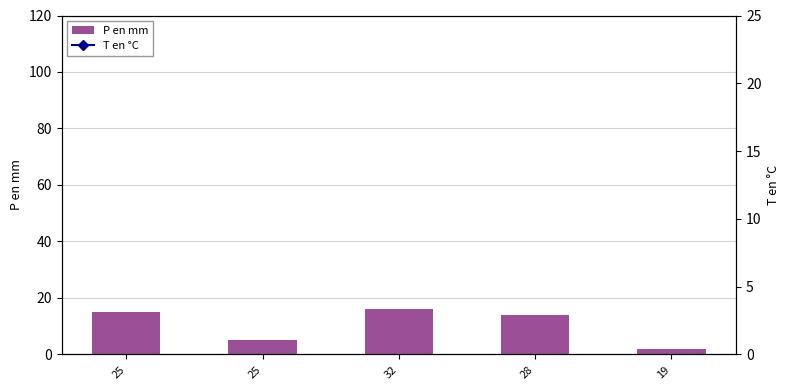

List the series in order of their peak value, lowest first.

P en mm, T en °C